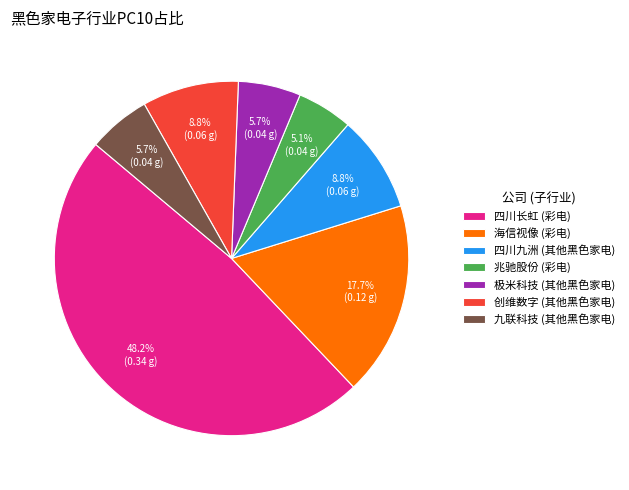

To the nearest percent, what is the difference between the largest and smallest slice percentages?

43%